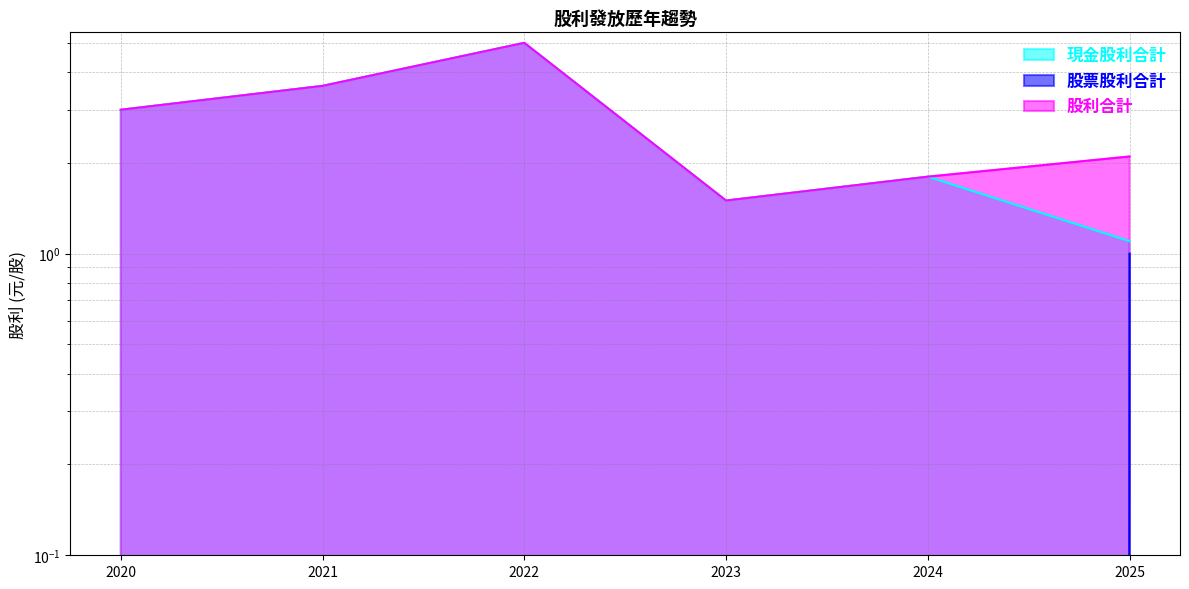

At how many categories does at least one series exceed 3?

2